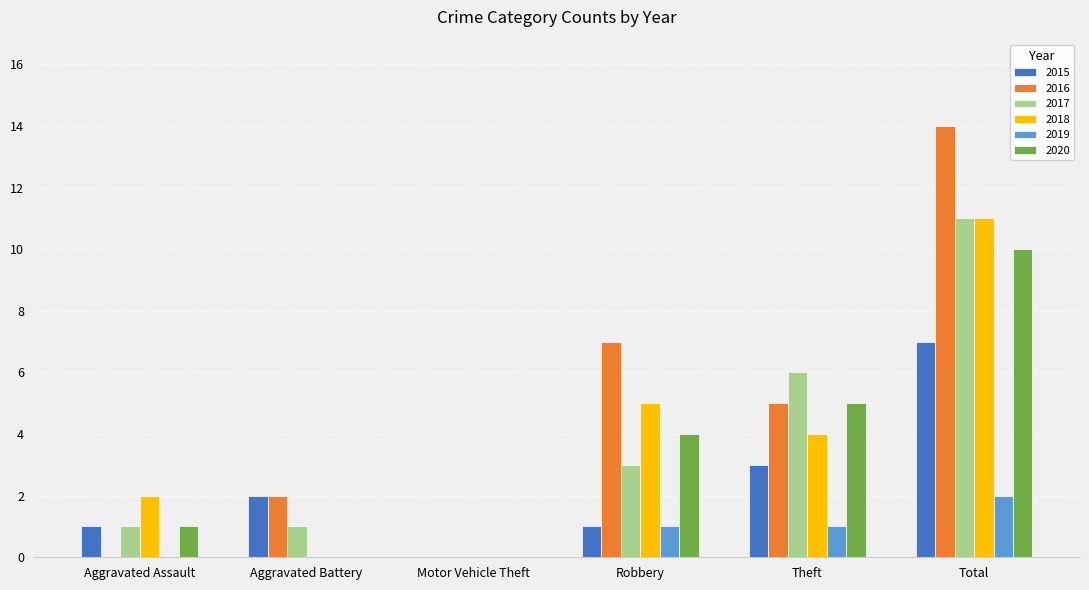

How many groups of bars are there?

6